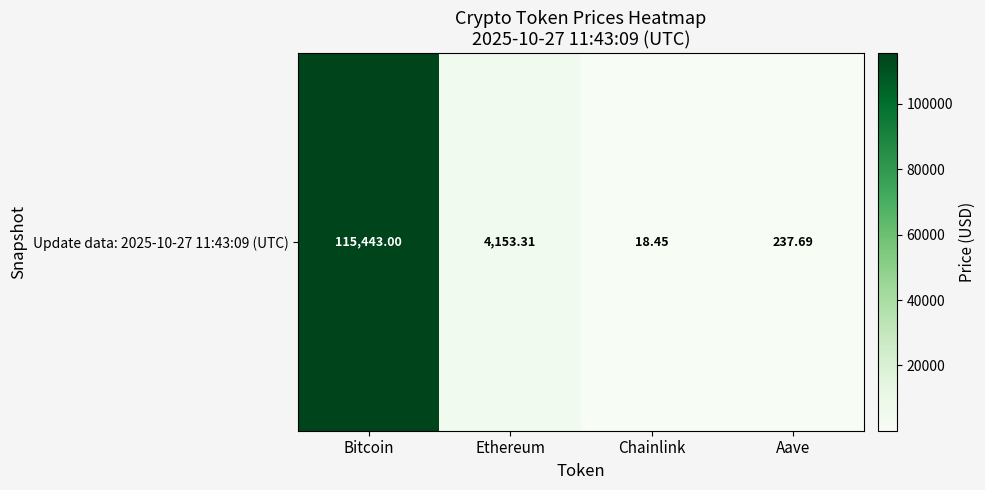

Count the number of data series in this chart.

1